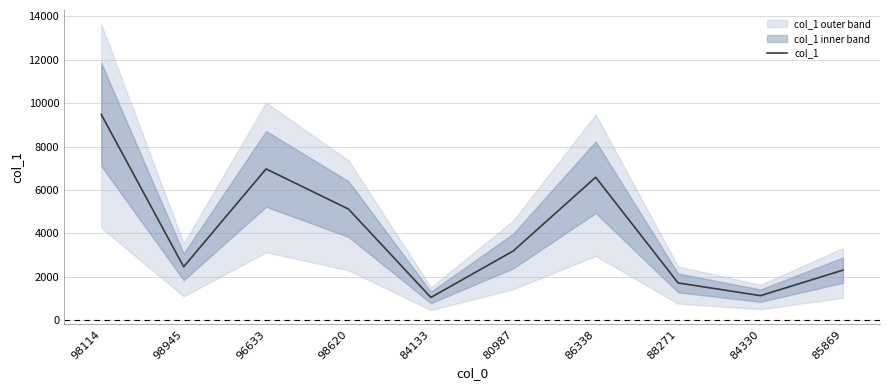

True or false: there are more than 1 points higher than both neighbors.

True